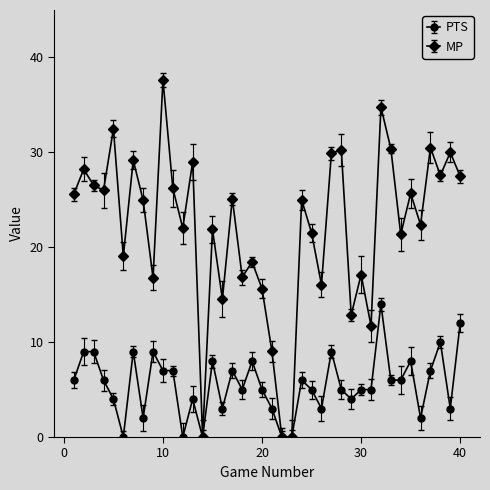

Which series has the widest spread of values?

MP